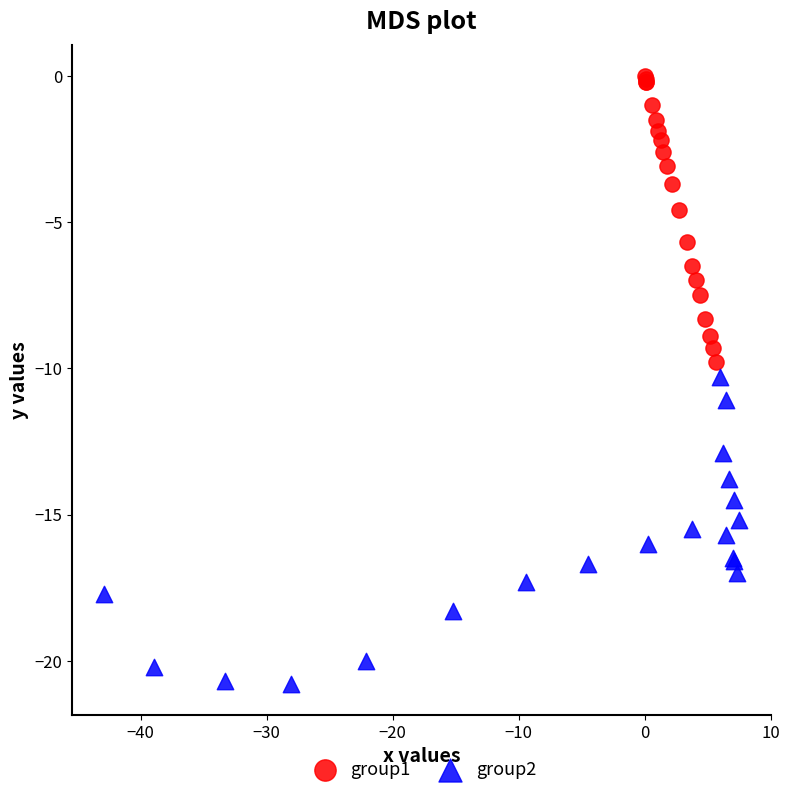

Which series reaches the minimum Y coordinate?

group2